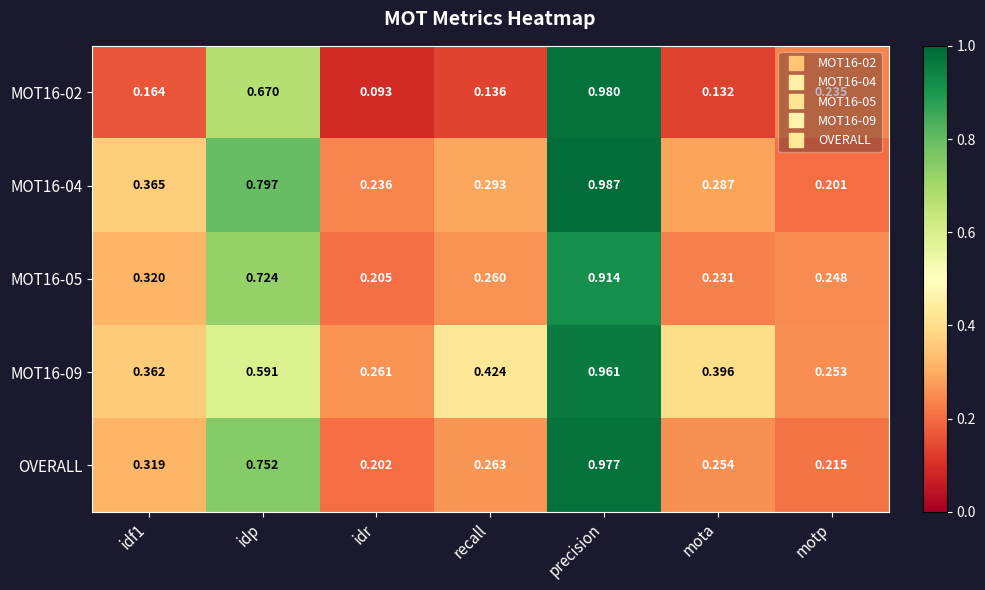

At which category does the chart reach its minimum across all series?

idr